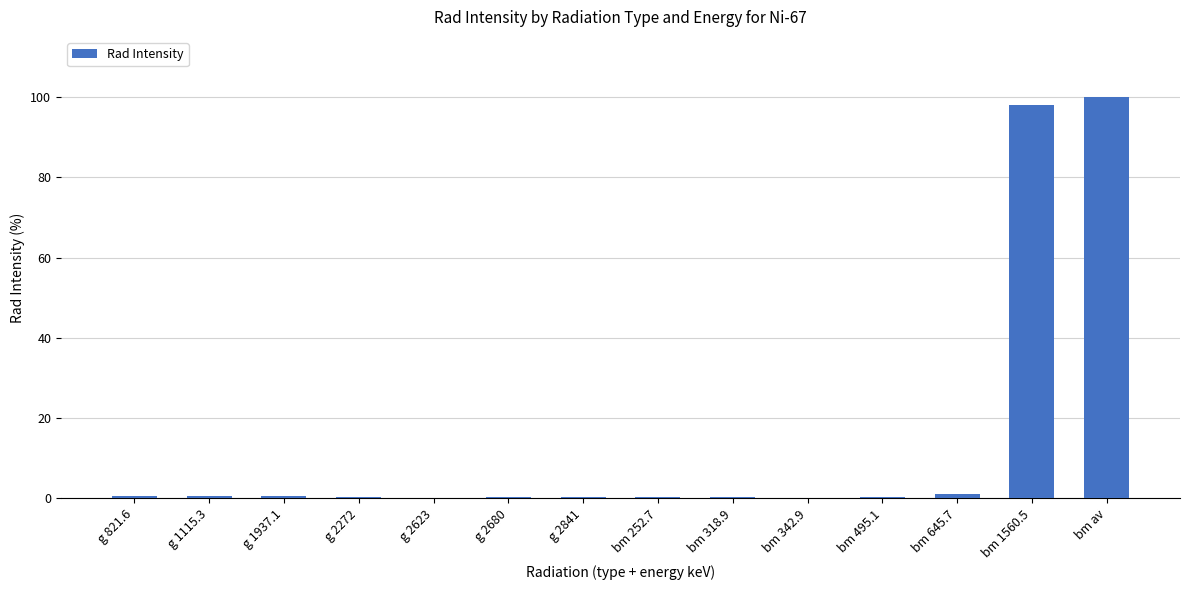

True or false: the data shows 0.2 at bm 318.9.

True